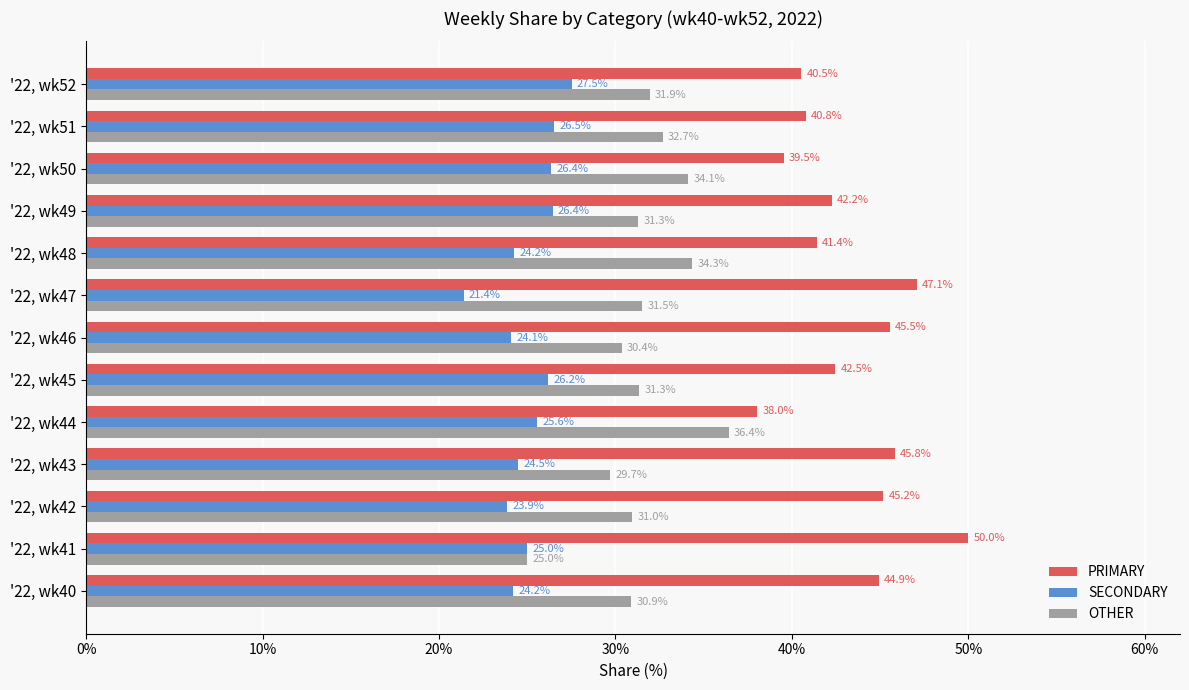

How many series are shown in this chart?

3